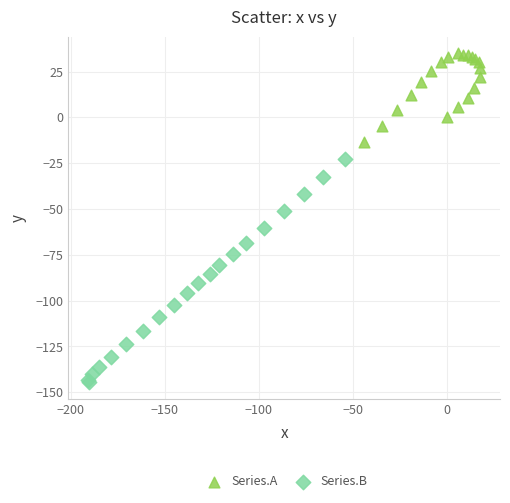

Which series reaches the maximum Y coordinate?

Series.A